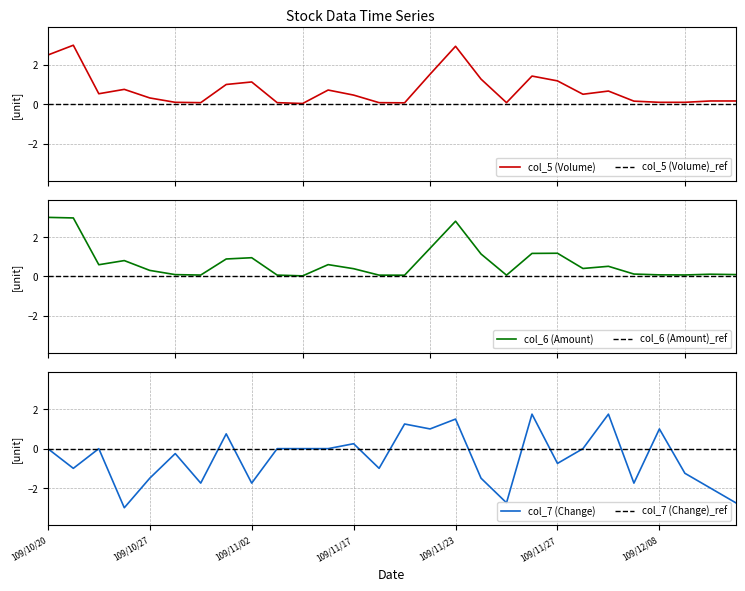

What is the sum of all col_6 (Amount) values?

20.1